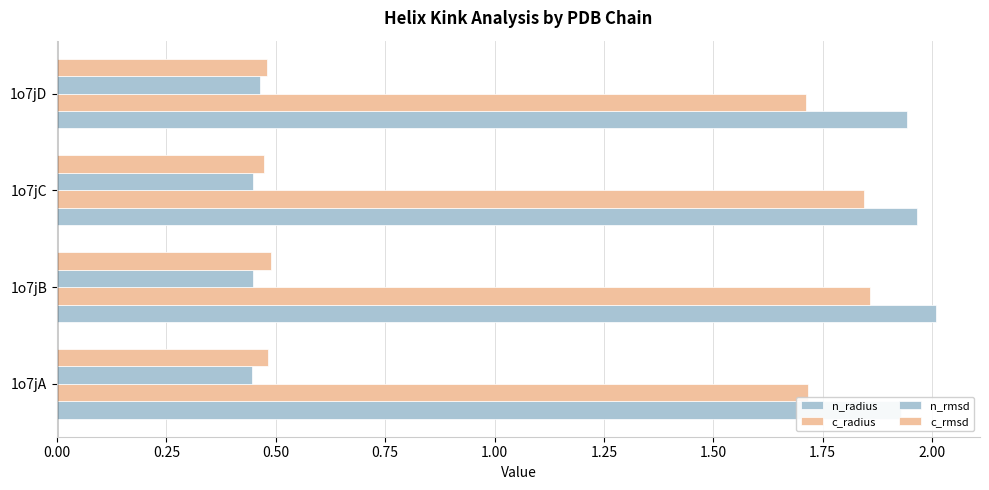

The value of c_radius at 1o7jA is 1.7. True or false?

True